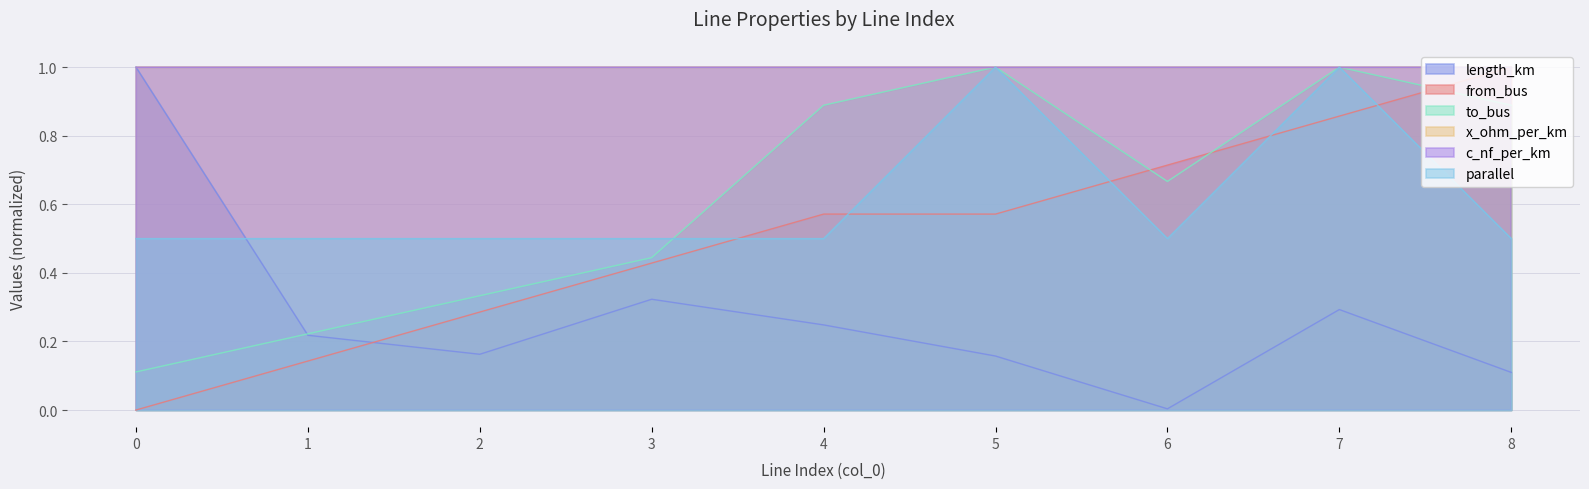

In parallel, how many points are higher than both neighbors (excluding endpoints)?

2